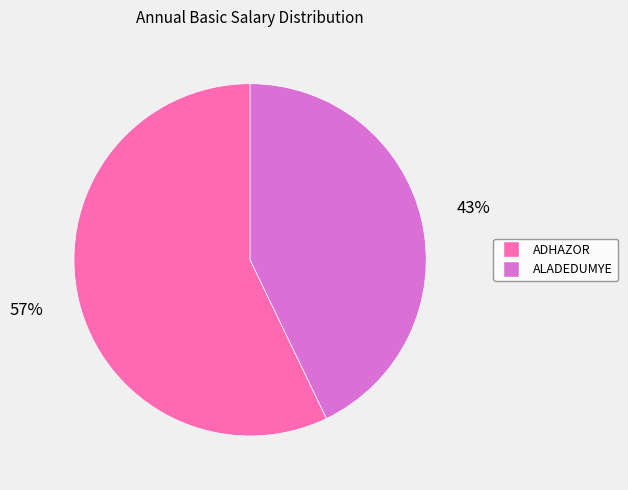

Which has a higher value, ADHAZOR or ALADEDUMYE?

ADHAZOR